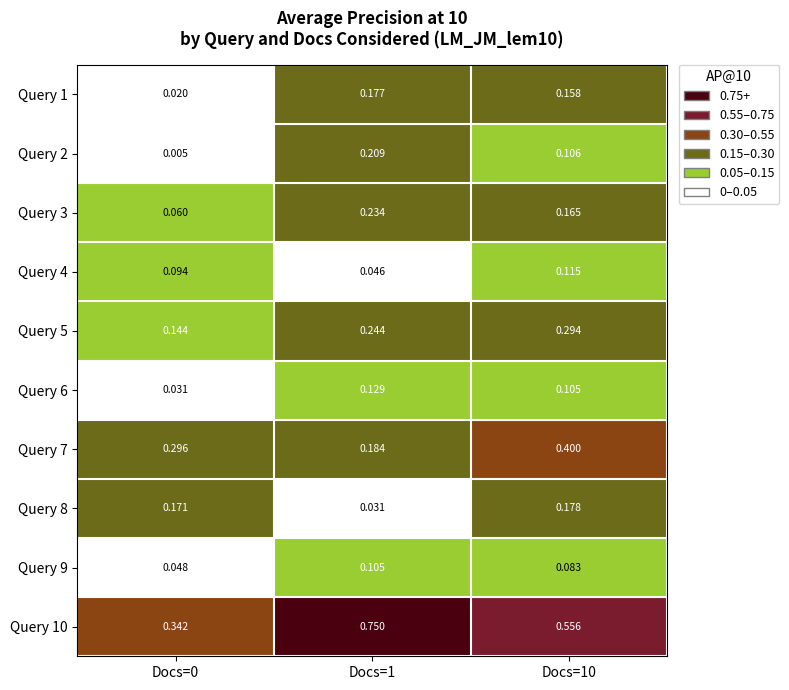

Which series has the widest spread of values?

Query 10